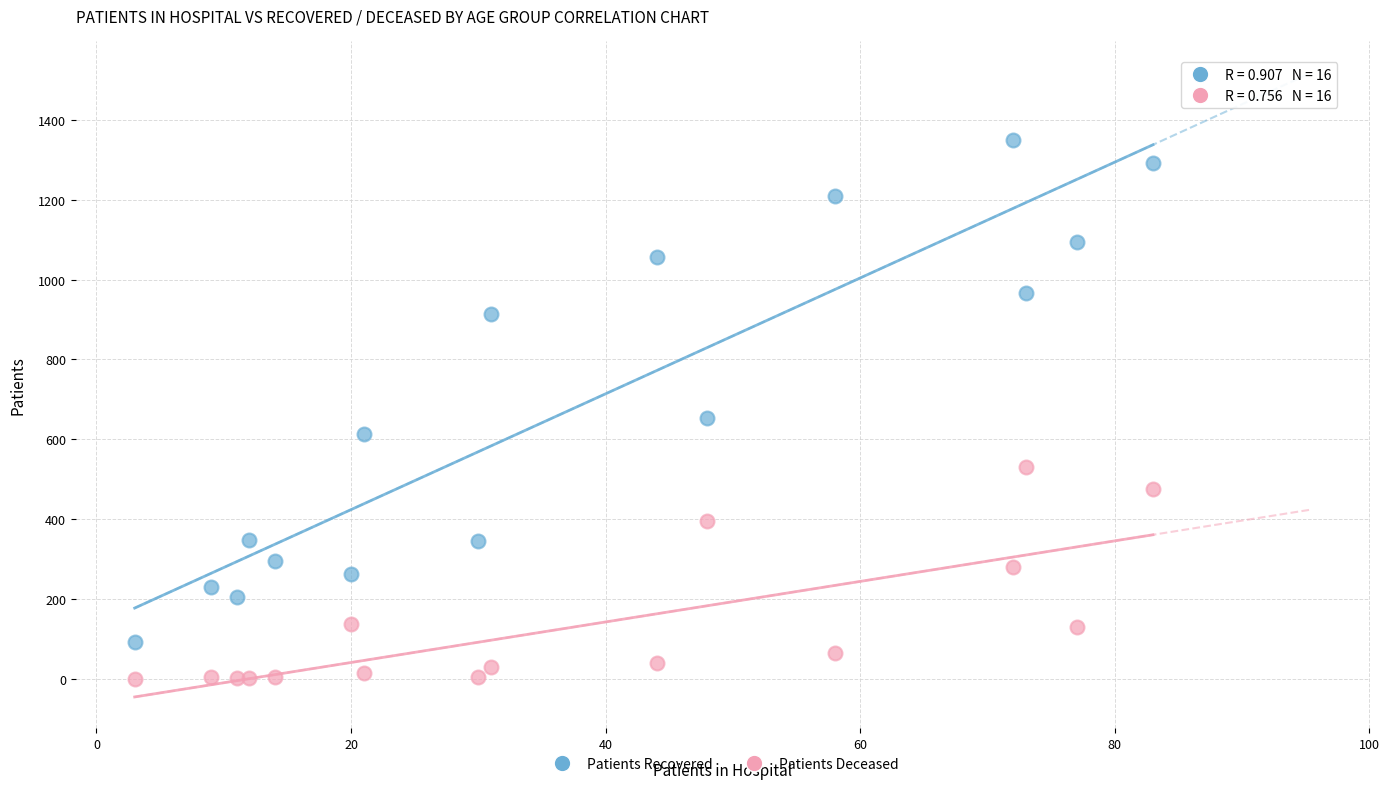

In the Patients Recovered series, what Y value is closest to 721?

654